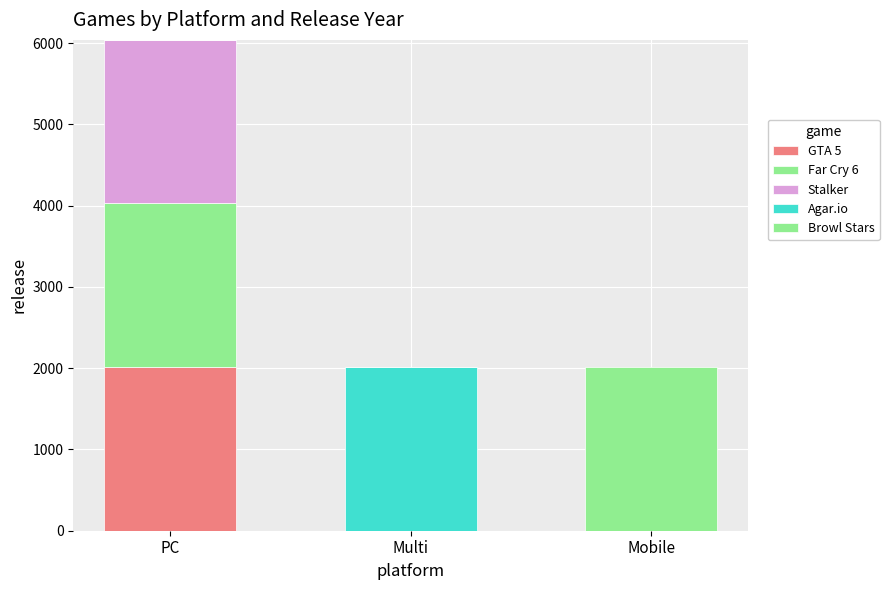

Does the chart contain stacked bars?

Yes